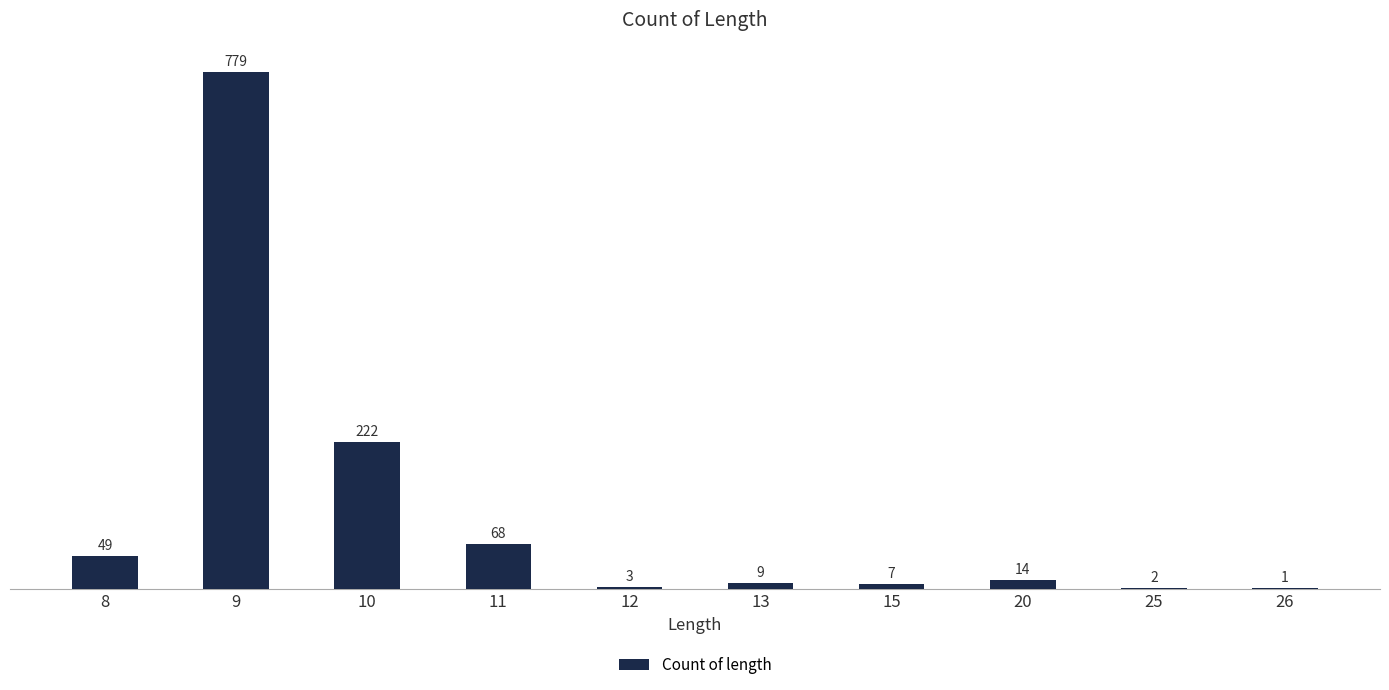

The value at 9 is 164. True or false?

False